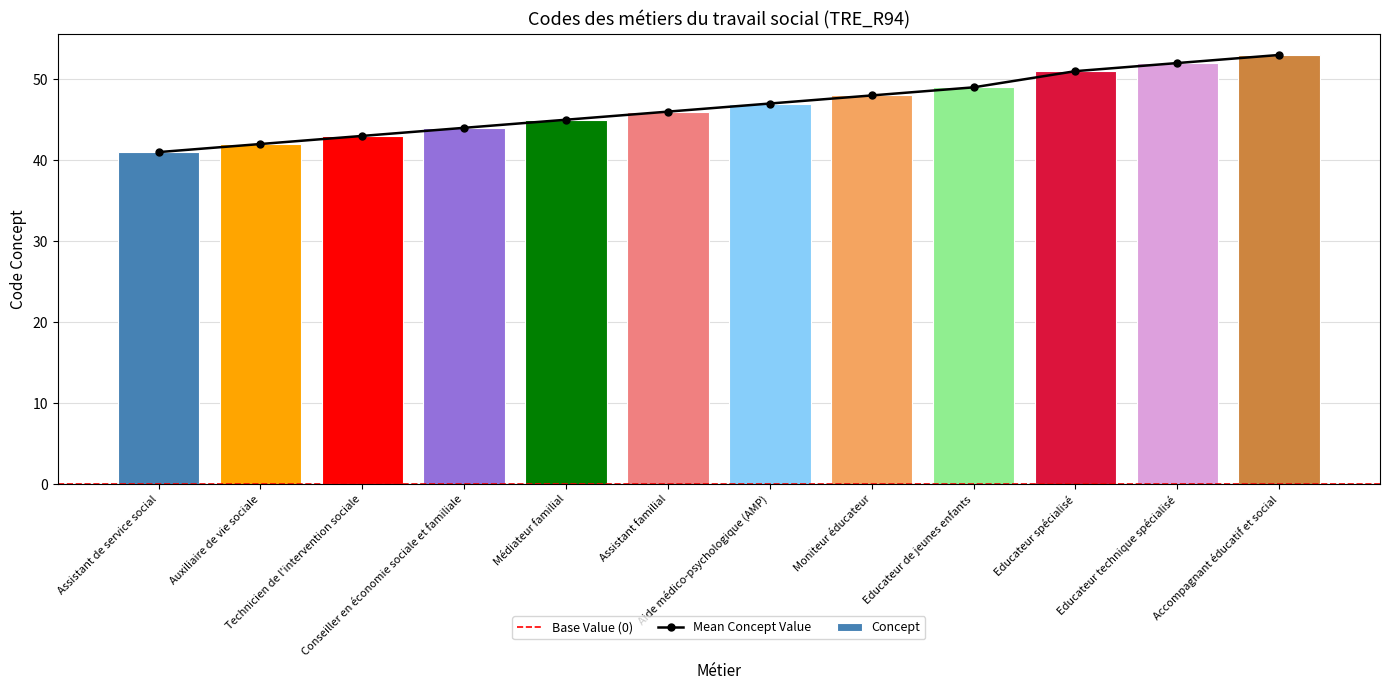

Does the chart contain stacked bars?

No